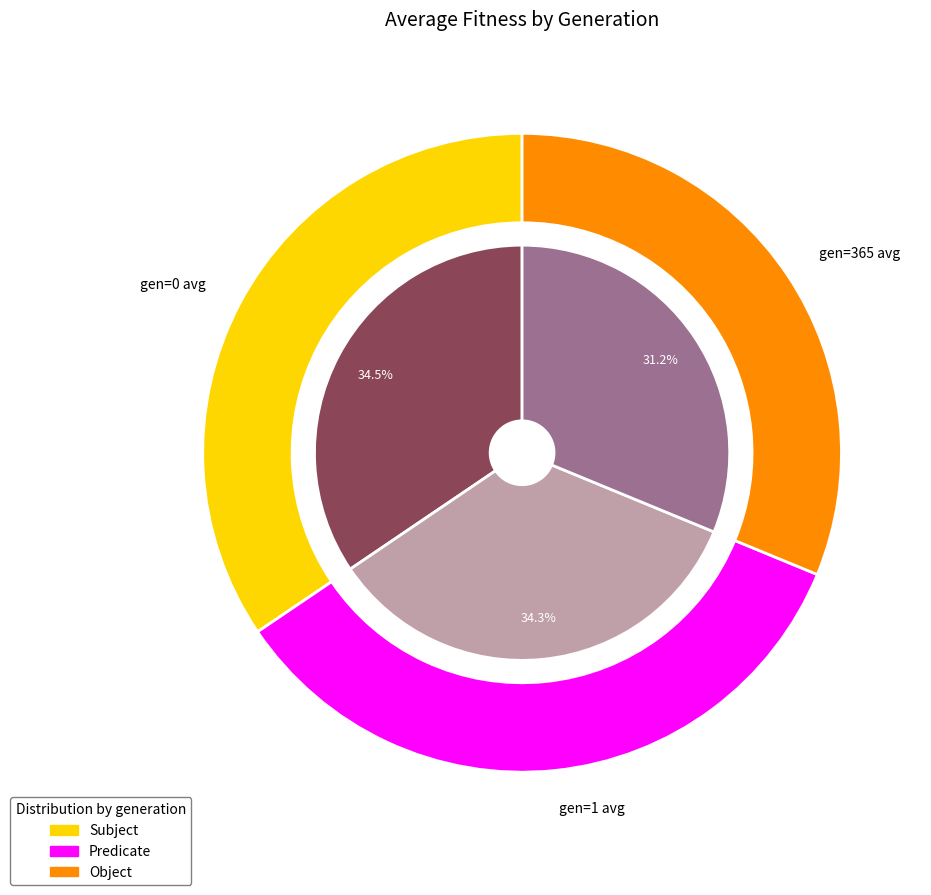

What portion of the pie excludes gen=0 avg?

65.5%